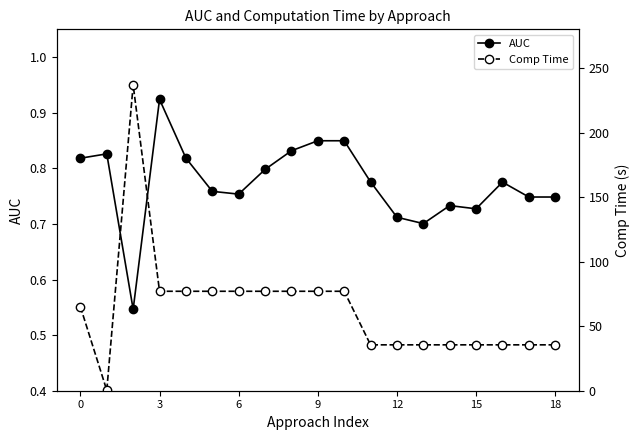

How many lines are shown in the chart?

2